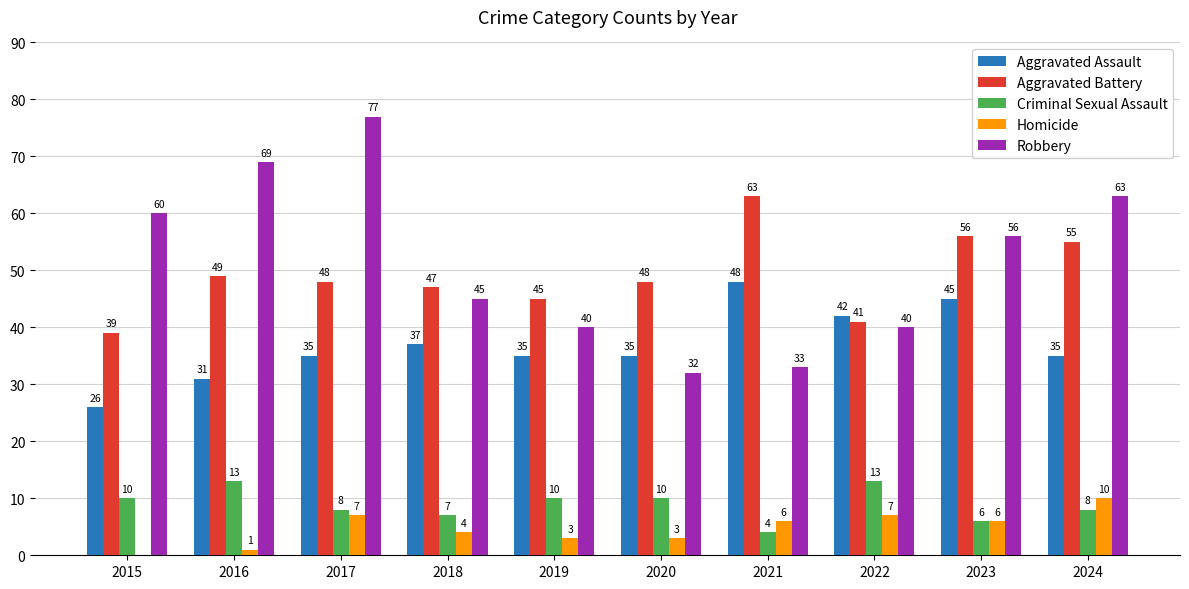

Is it true that Homicide equals 0 at 2015?

True